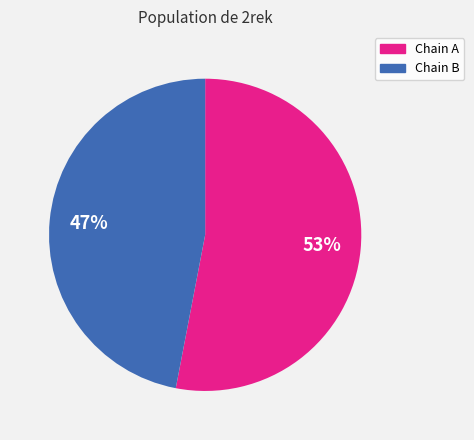

Count the number of slices in the pie.

2